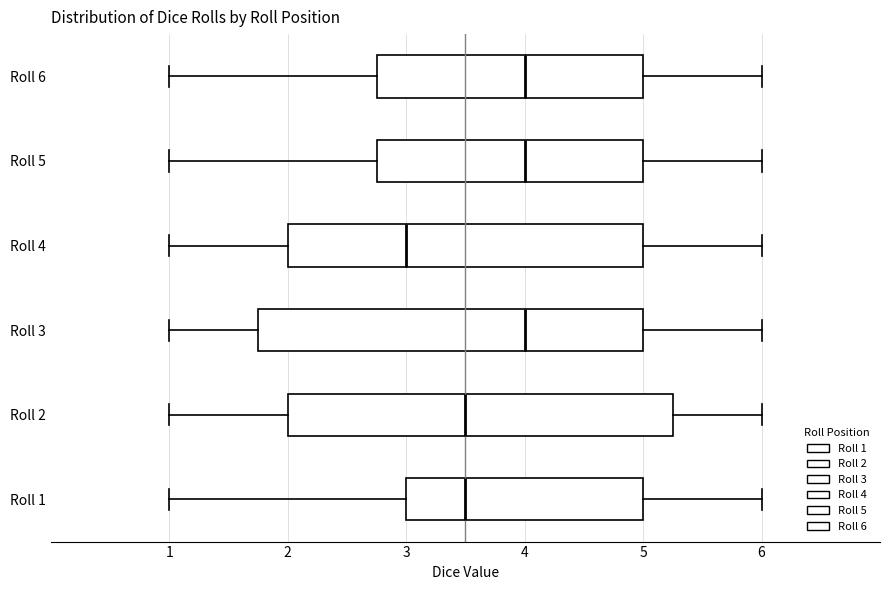

Reading bottom to top, transcribe this box plot: for each box, give where its median line is, the range the box spans, and where its two whiskers end, as read against the x-axis. The values are not printed on the chart, so give them approximately, as read against the axis.

Roll 1: median 3.5, box 3.0 to 5.0, whiskers 1.0 to 6.0
Roll 2: median 3.5, box 2.0 to 5.3, whiskers 1.0 to 6.0
Roll 3: median 4.0, box 1.8 to 5.0, whiskers 1.0 to 6.0
Roll 4: median 3.0, box 2.0 to 5.0, whiskers 1.0 to 6.0
Roll 5: median 4.0, box 2.8 to 5.0, whiskers 1.0 to 6.0
Roll 6: median 4.0, box 2.8 to 5.0, whiskers 1.0 to 6.0